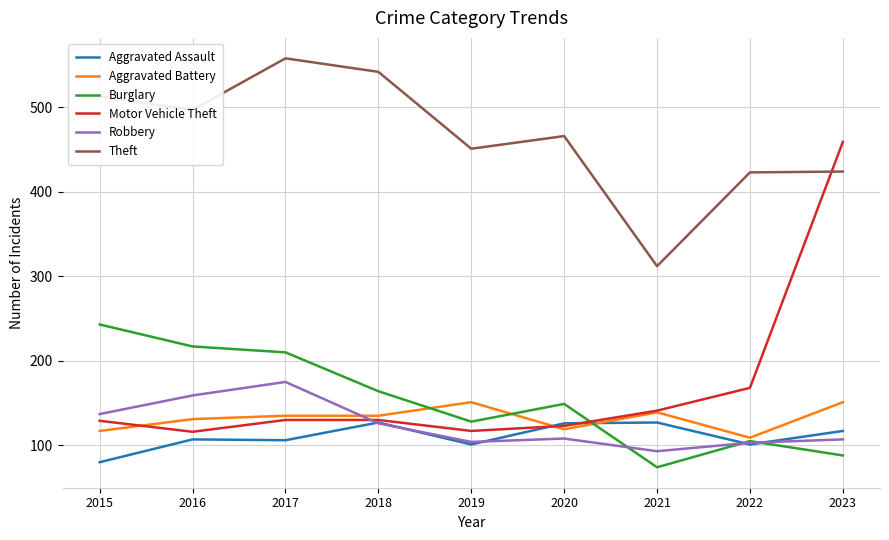

Which series has the largest range (max minus min)?

Motor Vehicle Theft